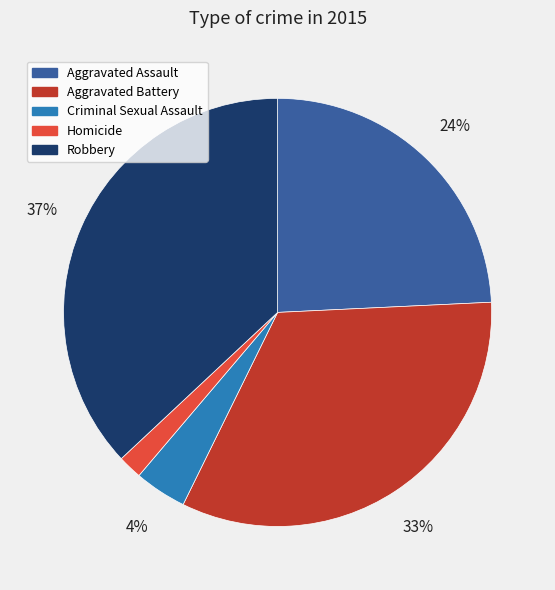

Which has a higher value, Homicide or Aggravated Battery?

Aggravated Battery